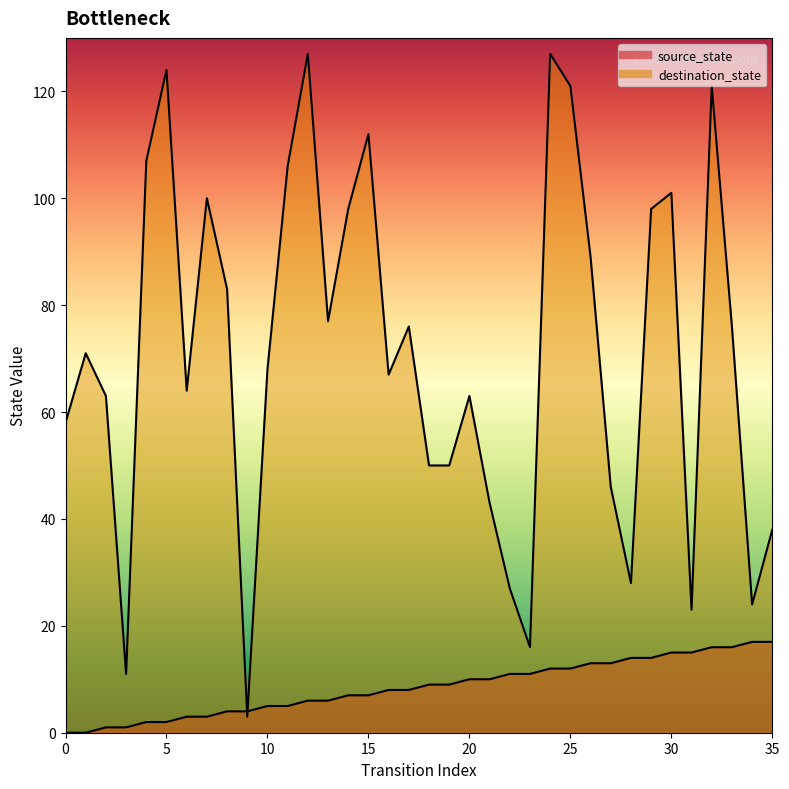

True or false: source_state has a value of 0 at 1.

True